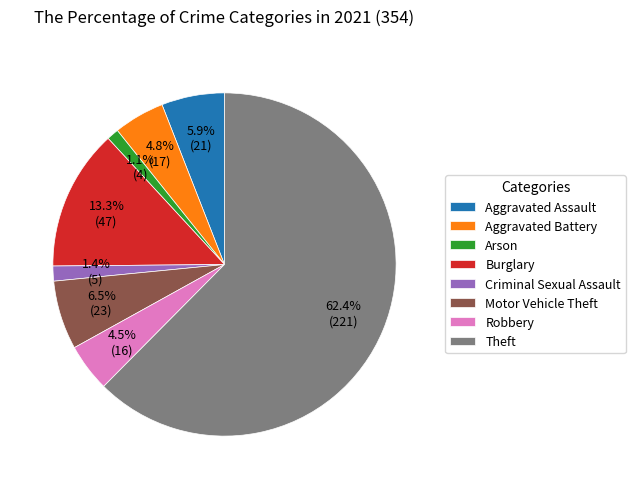

Between Arson and Motor Vehicle Theft, which is larger?

Motor Vehicle Theft